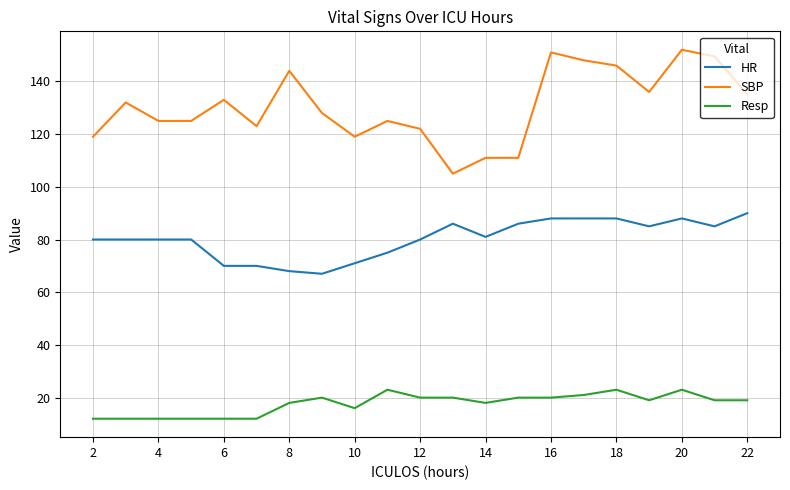

Which series has the largest range (max minus min)?

SBP